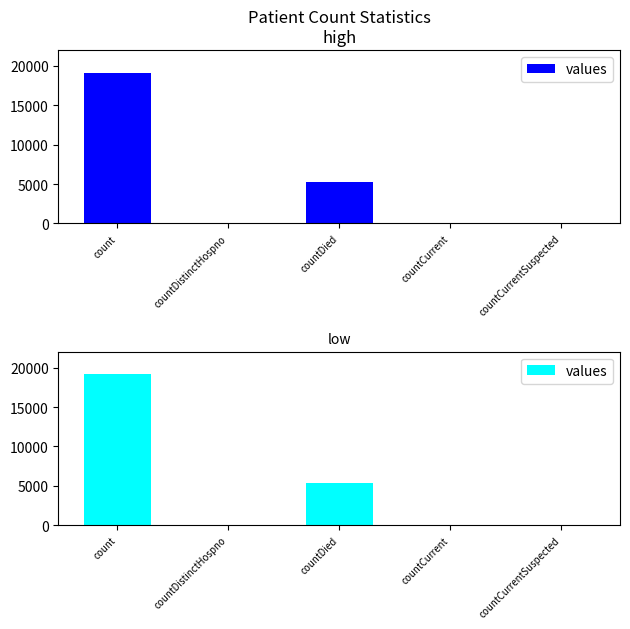

At which category does the chart reach its minimum across all series?

countCurrentSuspected